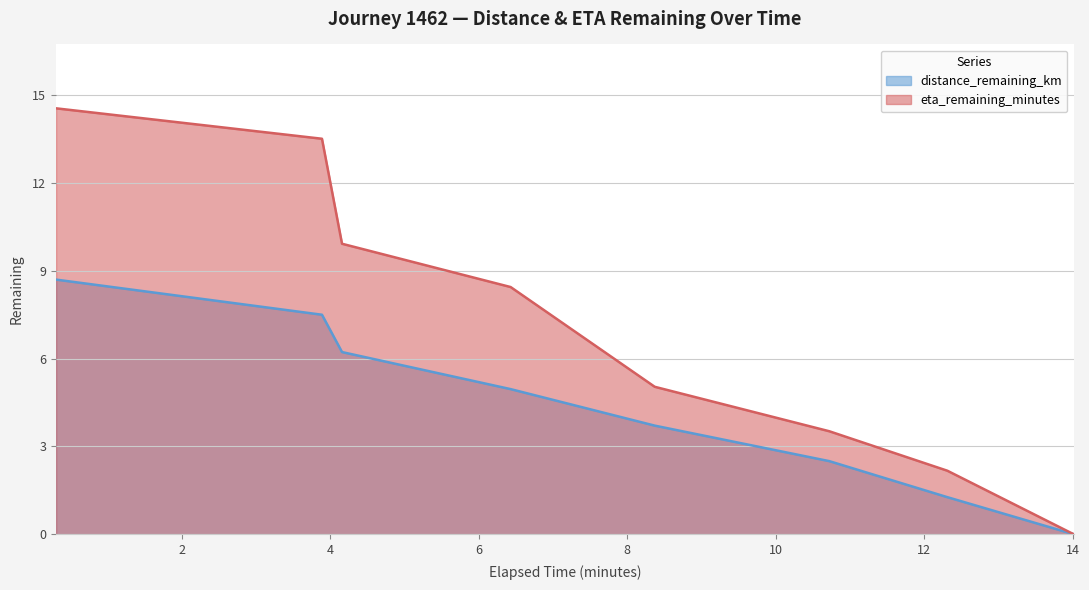

True or false: eta_remaining_minutes and distance_remaining_km intersect in this chart.

False